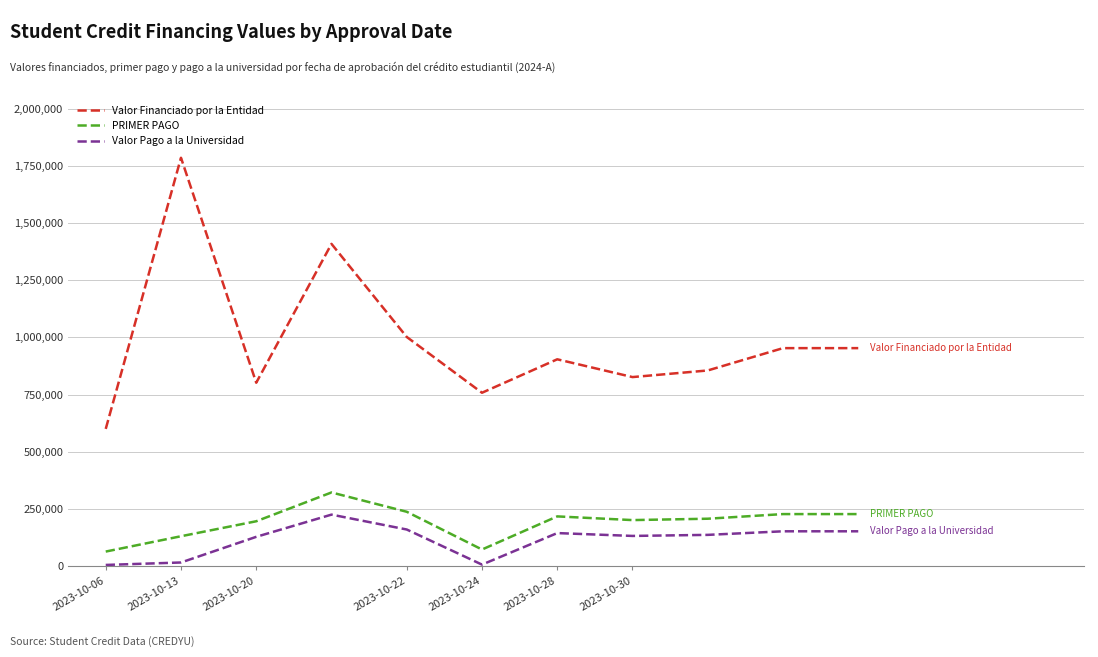

True or false: Valor Pago a la Universidad and Valor Financiado por la Entidad intersect in this chart.

False